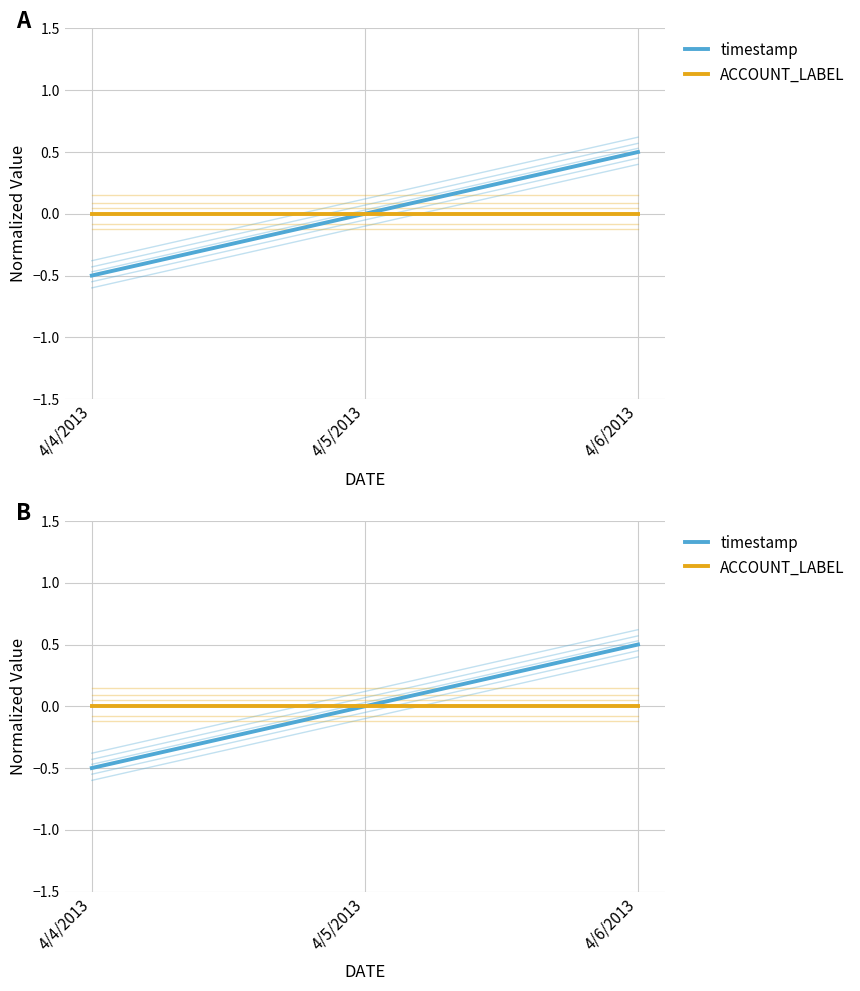

How many values in the timestamp series are below 0?

1